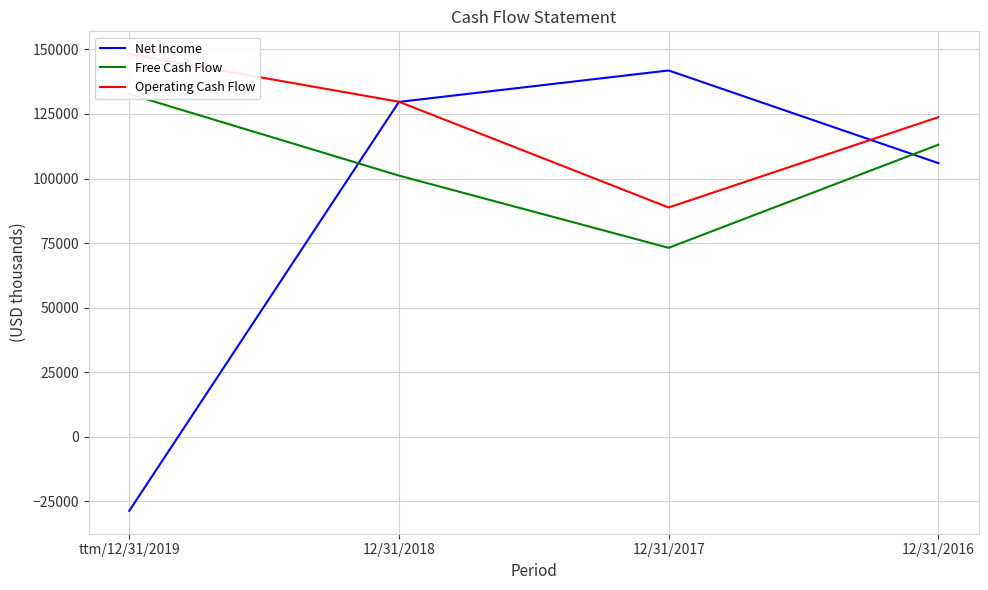

What is the minimum value shown in the chart?

-28827